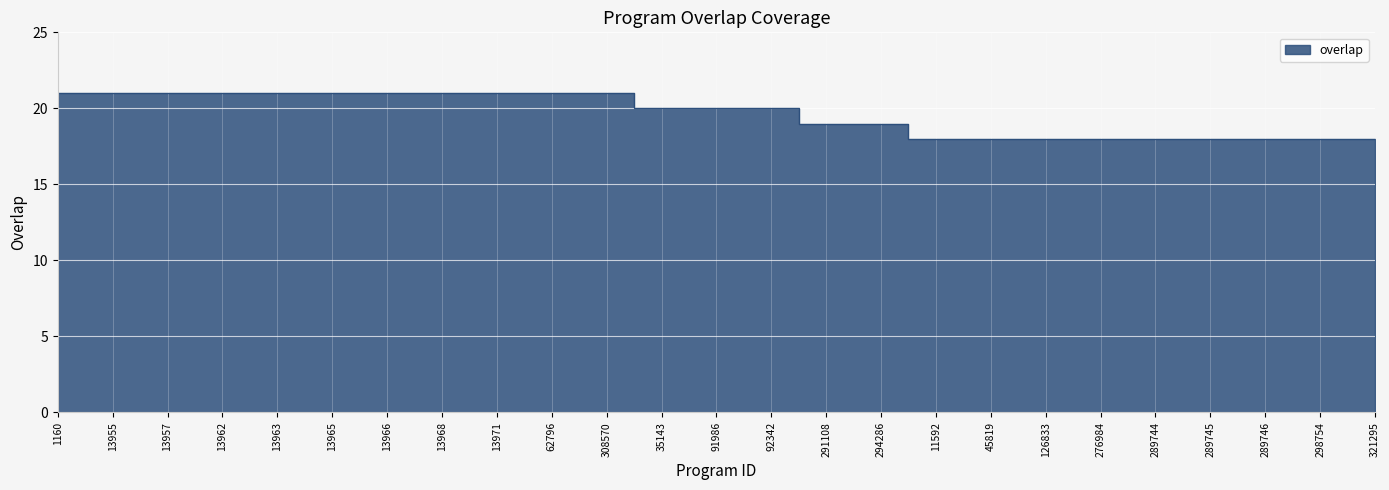

How many values are below 20?

11